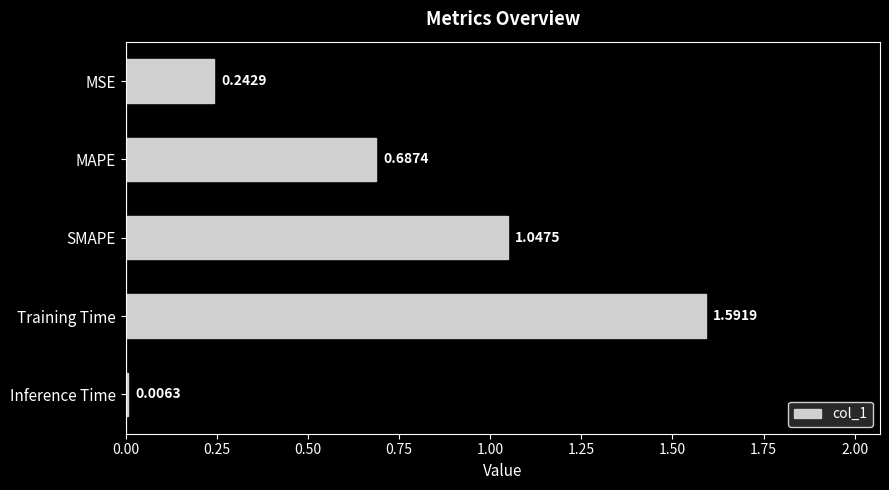

Rank the categories by value from lowest to highest.

Inference Time, MSE, MAPE, SMAPE, Training Time